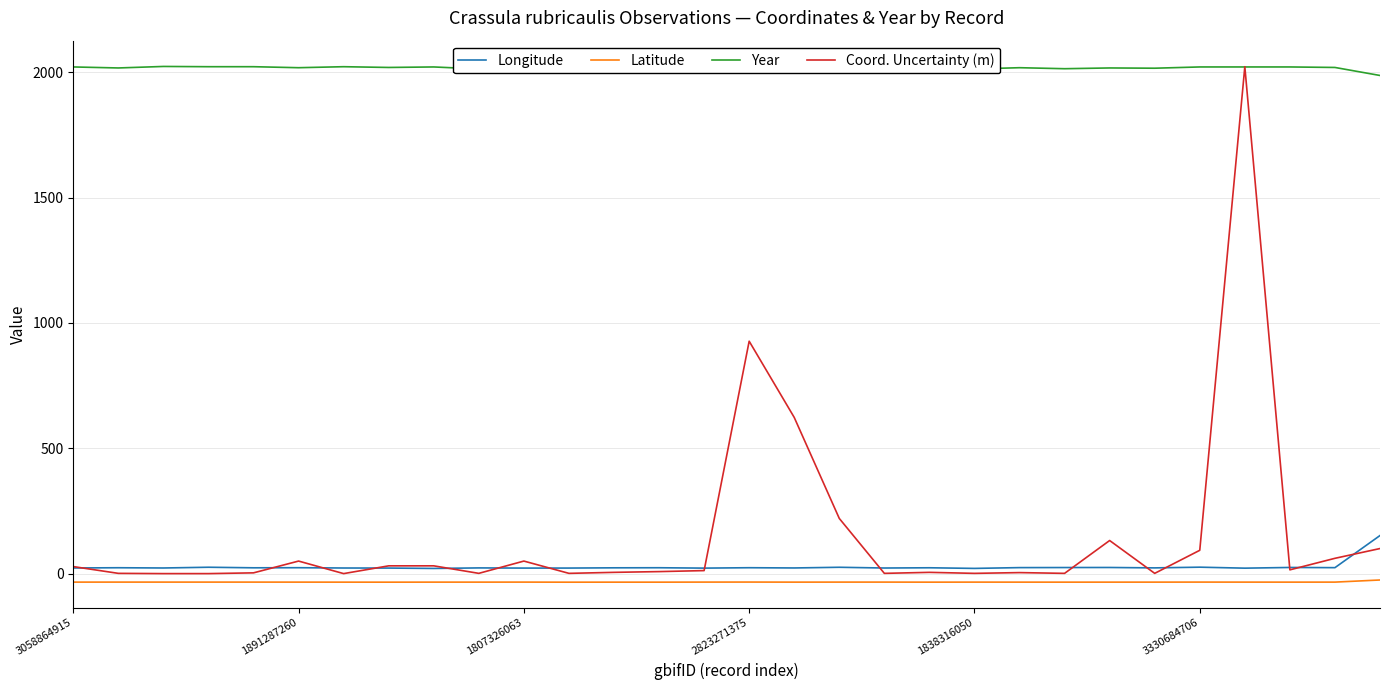

True or false: Latitude and Coord. Uncertainty (m) intersect in this chart.

False